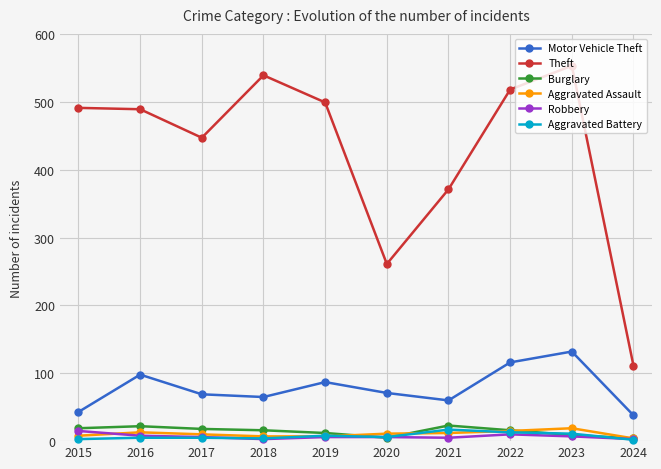

How many distinct data groups are displayed?

6